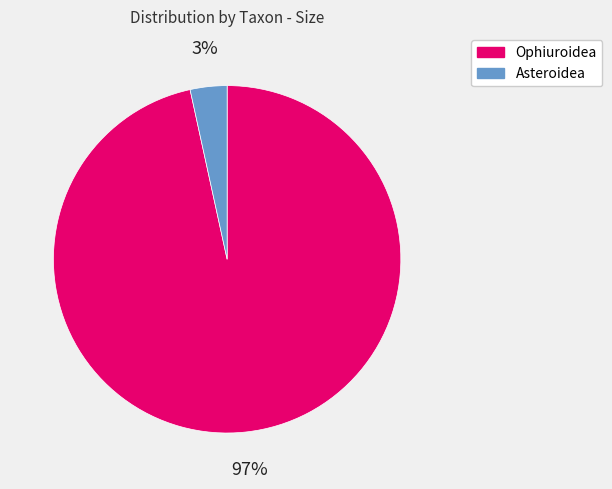

Is it true that Ophiuroidea is 97% of the pie?

True